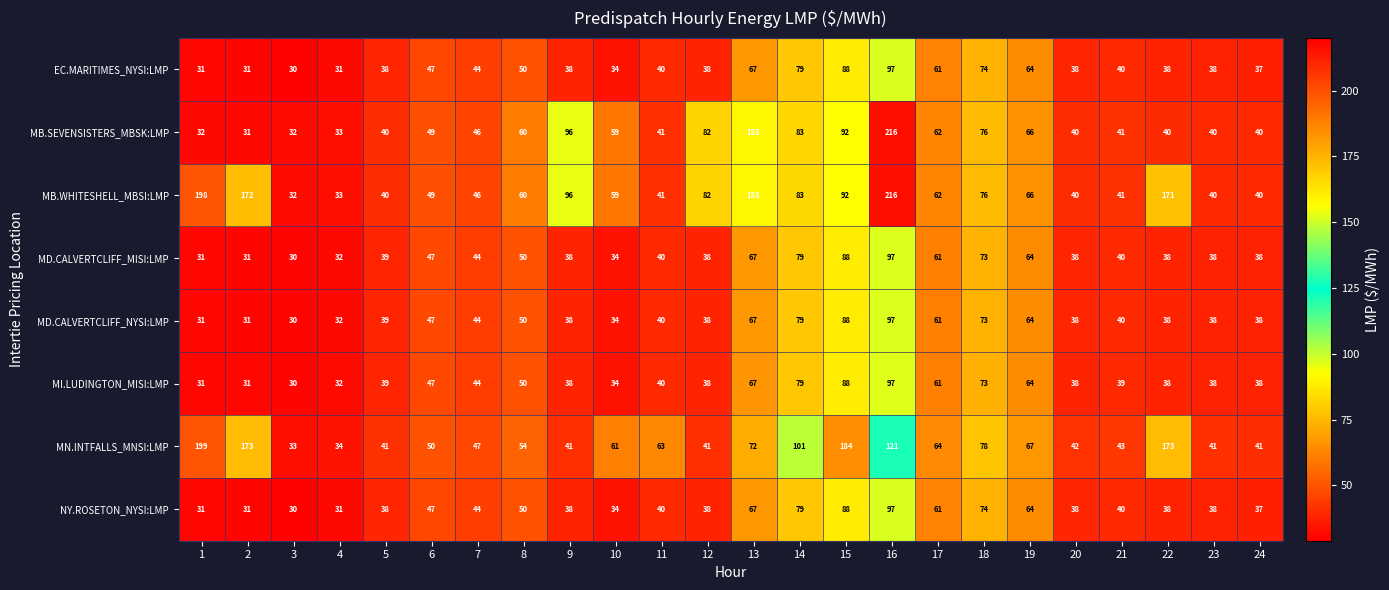

What is the difference between the highest and lowest values at 10?

27